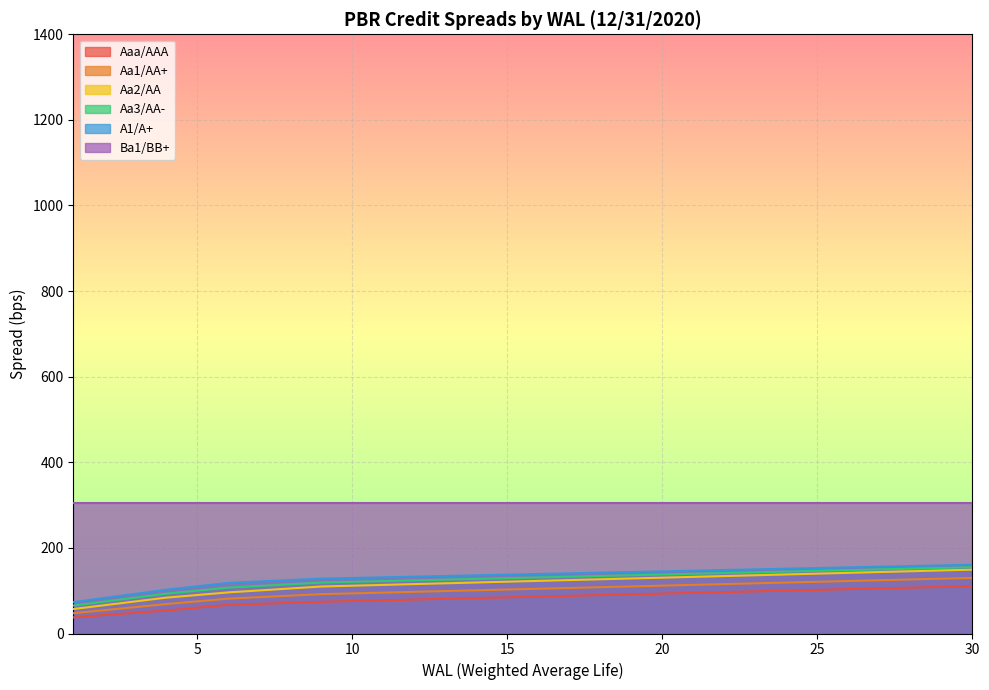

Which series has the largest total across all categories?

Ba1/BB+